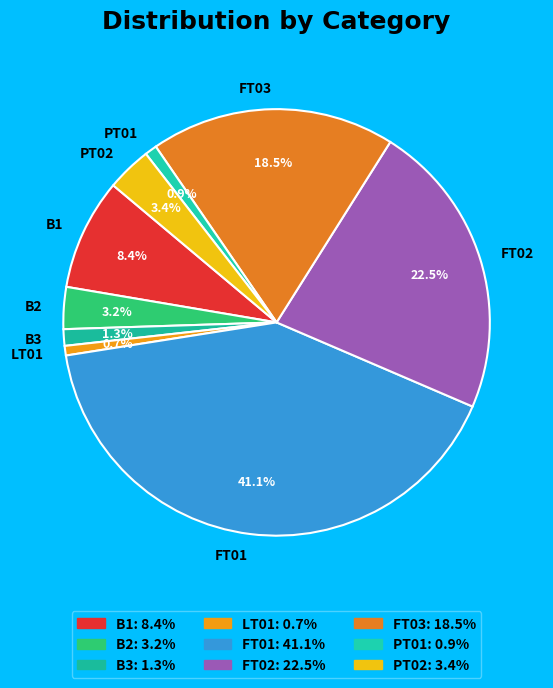

True or false: PT02 accounts for 10% of the total.

False